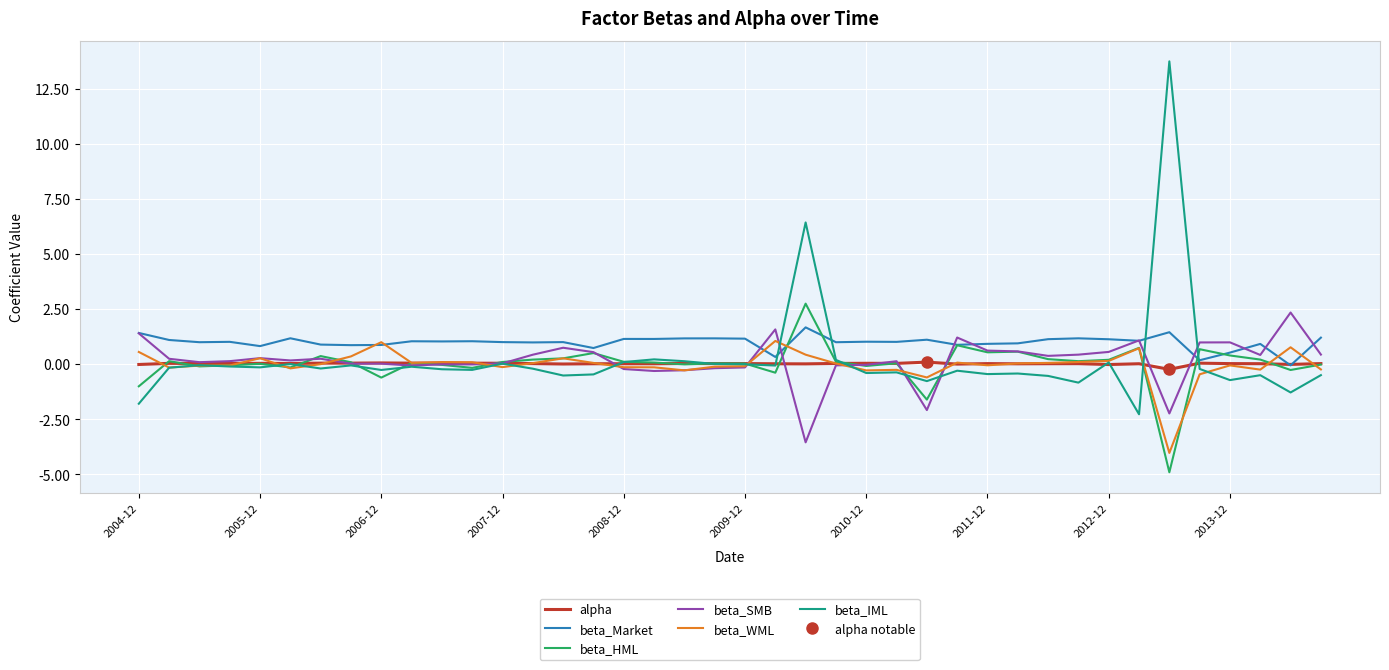

At which category does the chart reach its peak across all series?

34